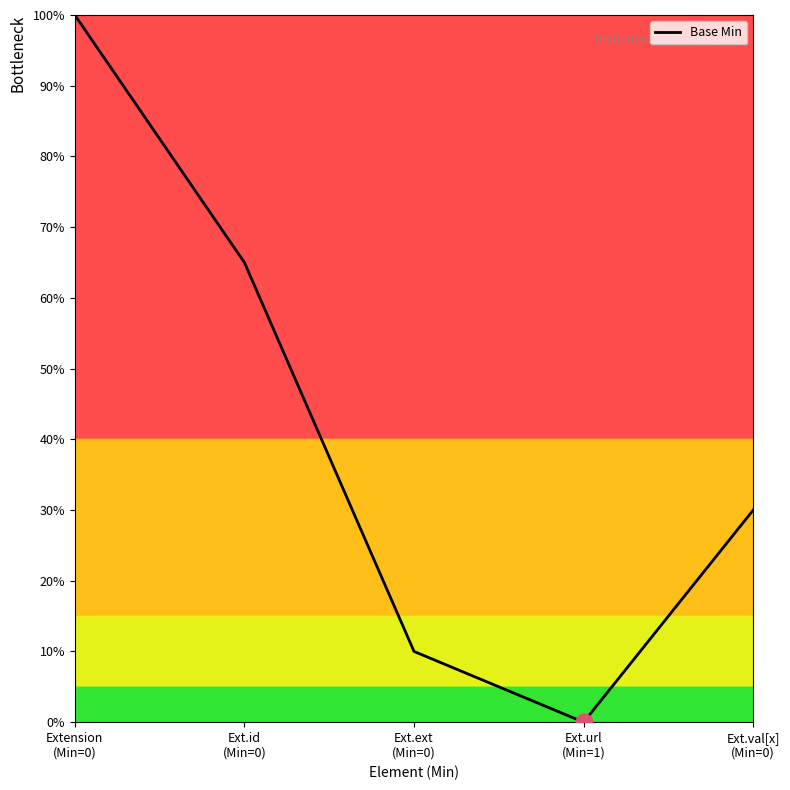

How many interior local valleys (lower than both neighbors) does the data have?

1